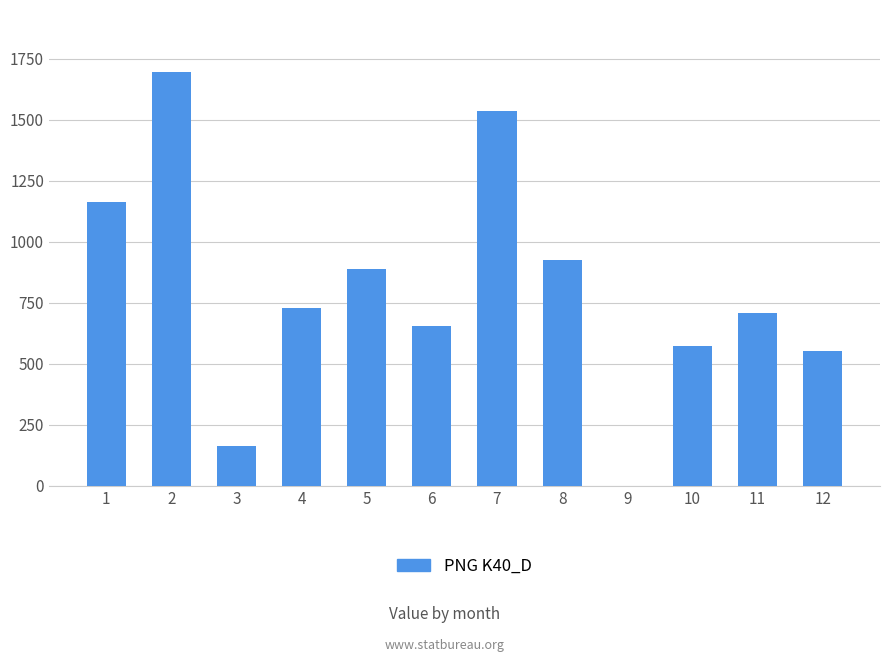

Count the number of data series in this chart.

1